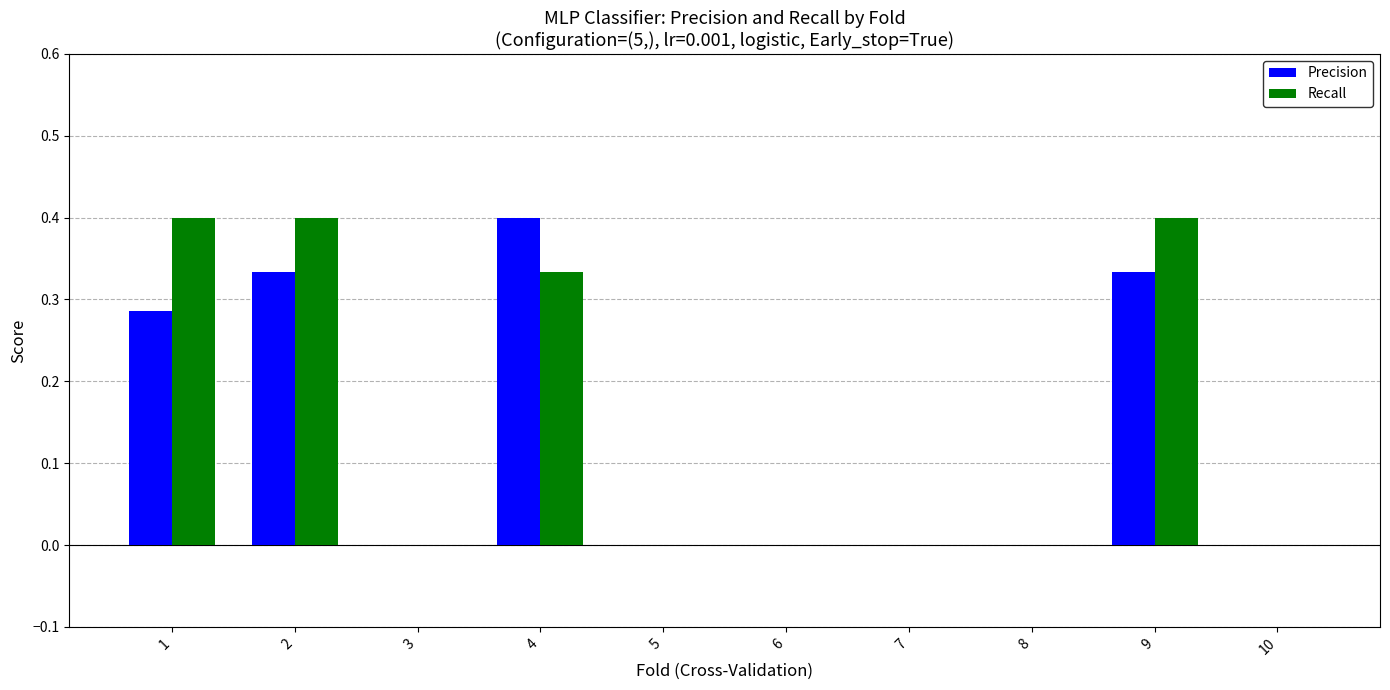

Is it true that Recall equals 0.0 at 7?

True